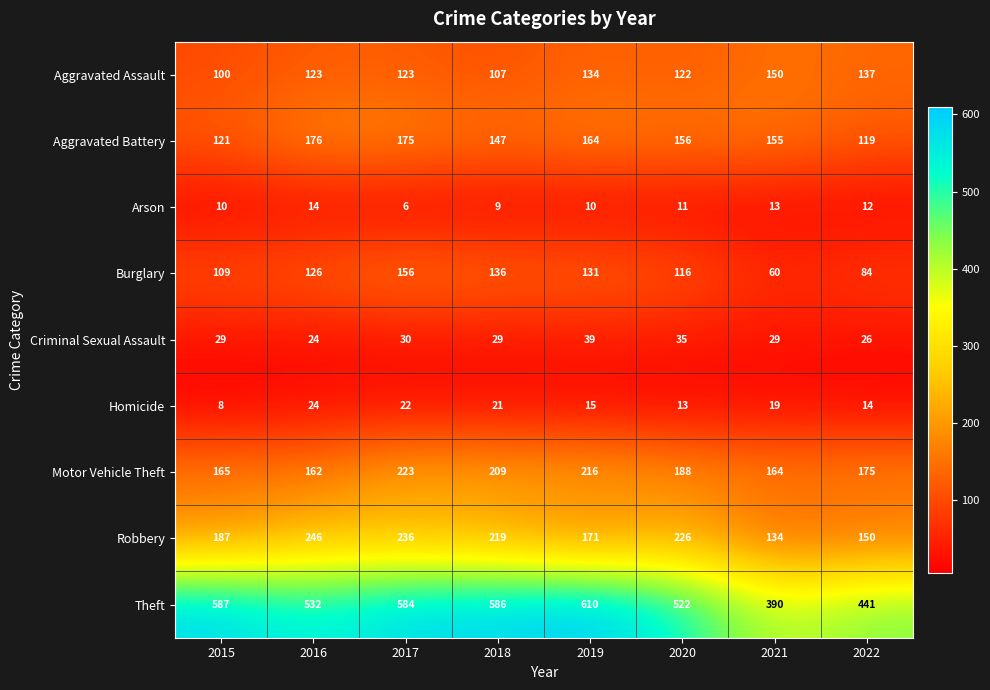

At which label does Aggravated Assault reach its peak?

2021